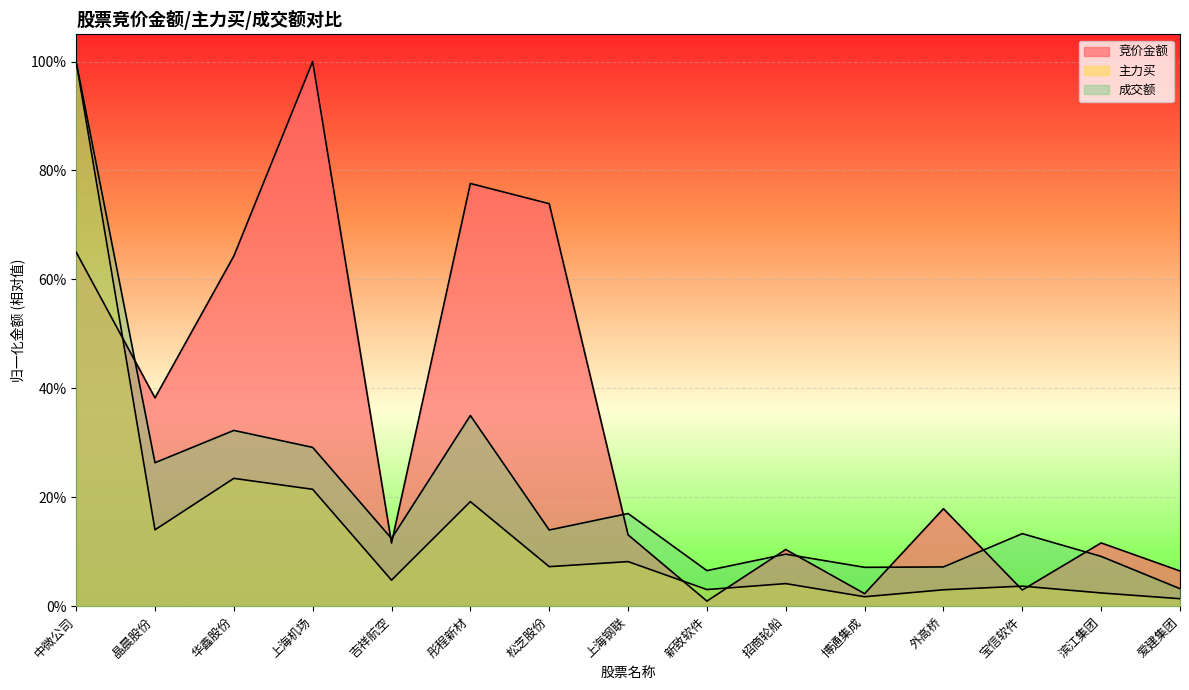

What position from the right is 中微公司?

15